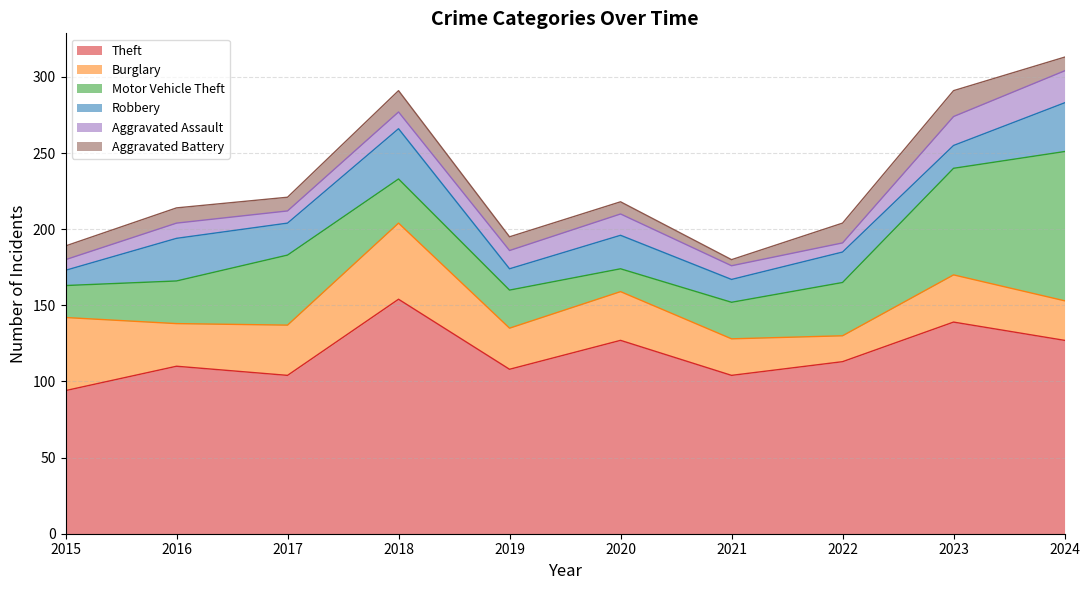

The value of Aggravated Battery at 2017 is 5. True or false?

False